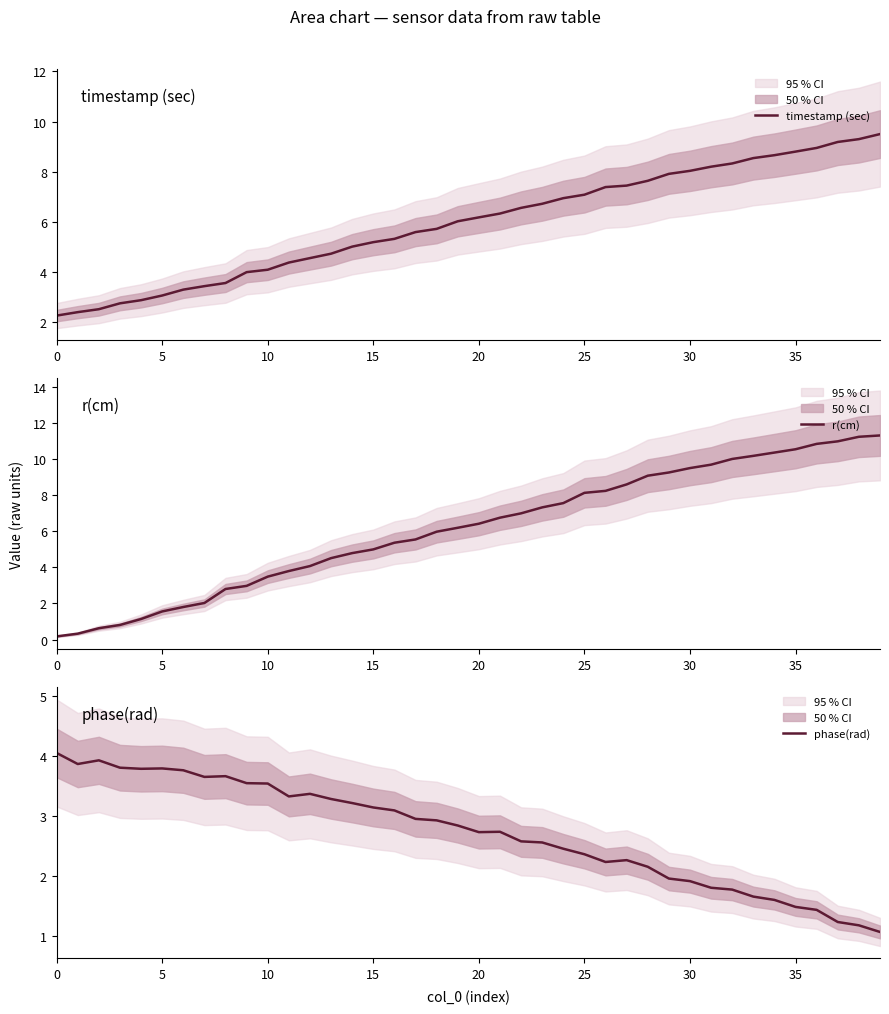

How many series are shown in this chart?

3